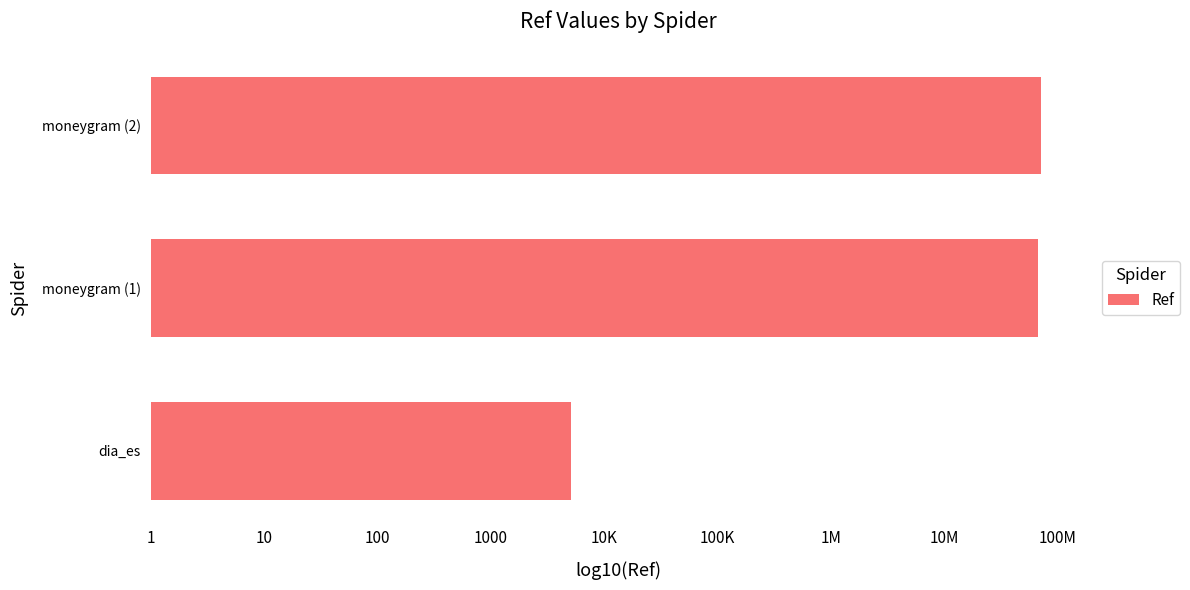

Are the bars horizontal?

Yes